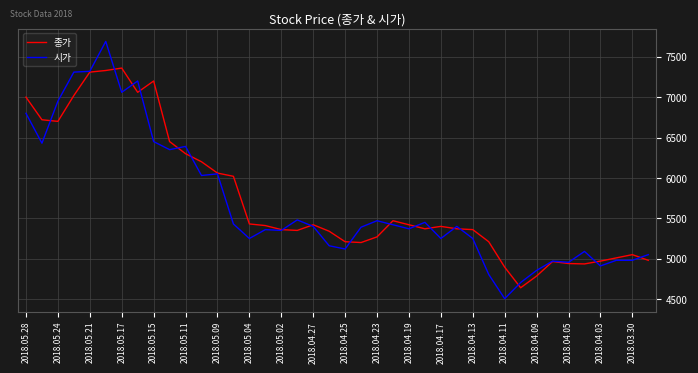

What is the minimum value for 시가?

4505